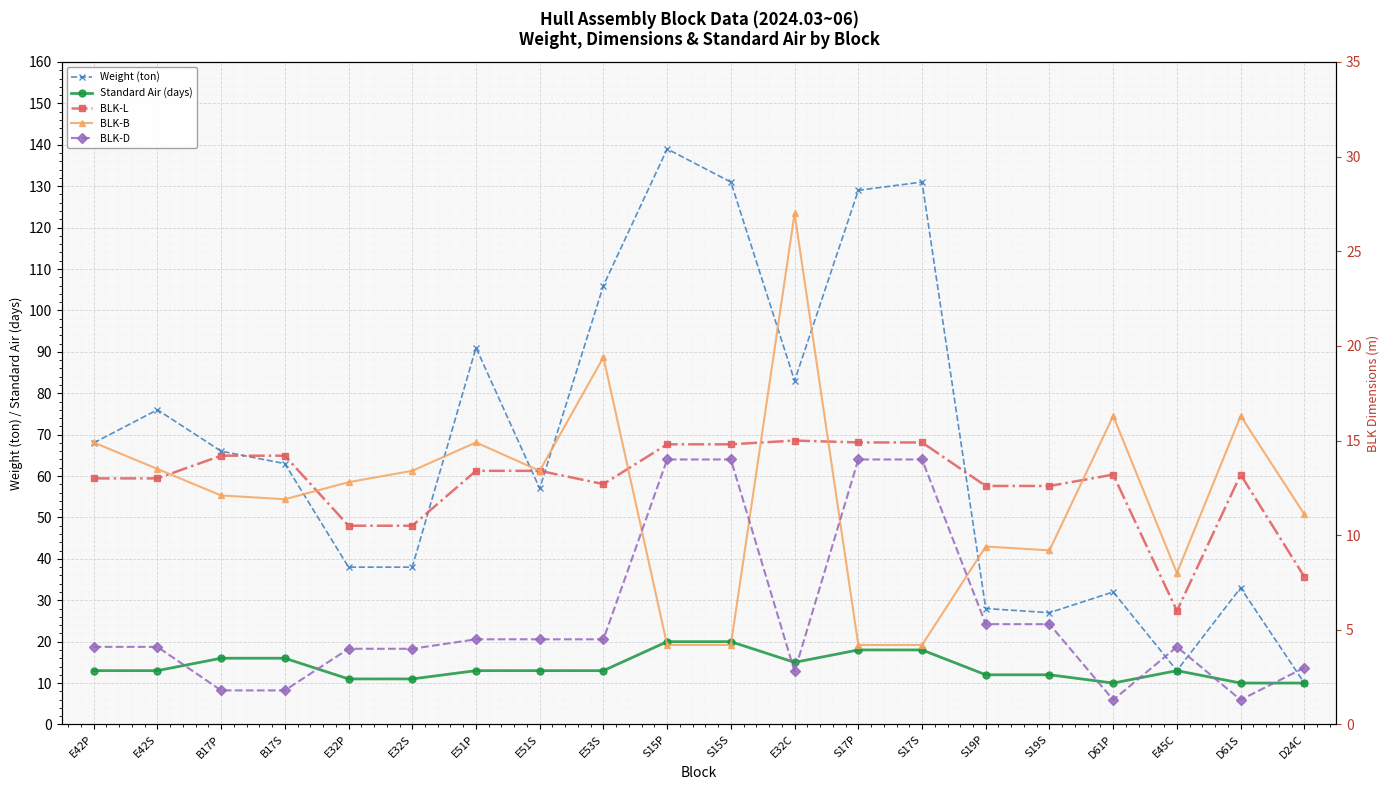

What is the value of the BLK-B point at the 14th from the left?

4.2